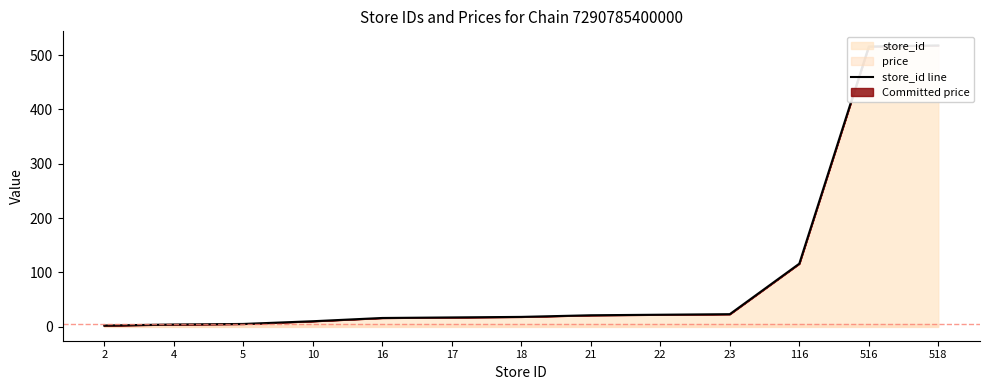

Where is the data nearest to the value 260?

116